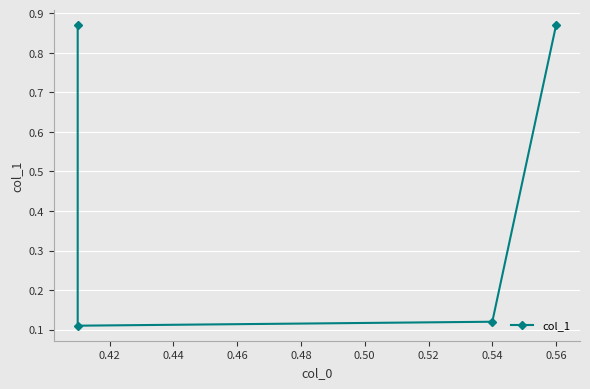

Which has a higher value, 0.44 or 0.40?

0.40